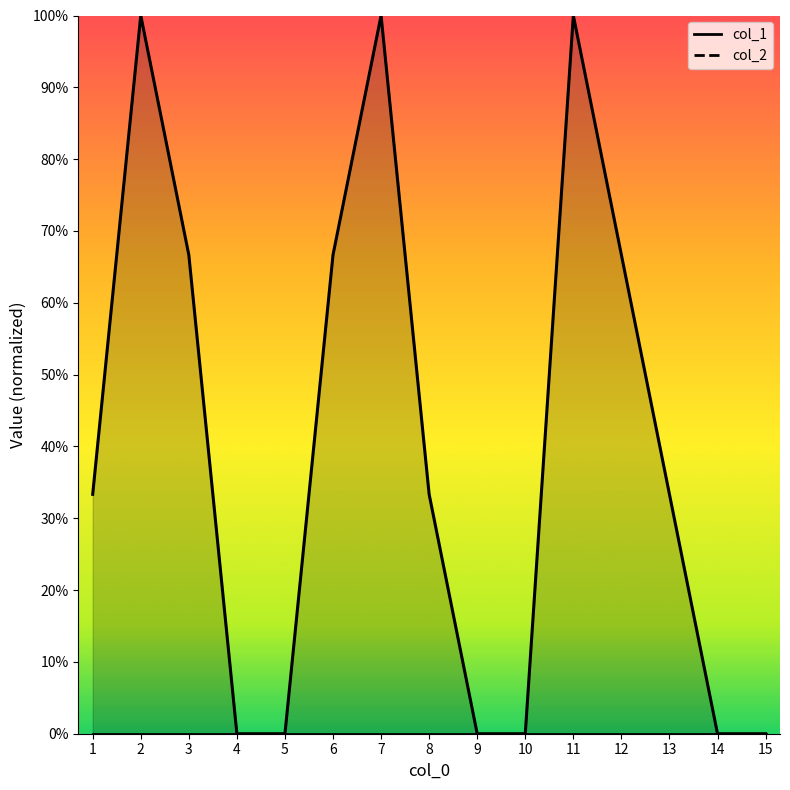

Reading right to left, what are all the values shown in this chart?

col_2 line: 15=0.0	14=0.0	13=0.0	12=0.0	11=0.0	10=0.0	9=0.0	8=0.0	7=0.0	6=0.0	5=0.0	4=0.0	3=0.0	2=0.0	1=0.0
col_1 line: 15=0.0	14=0.0	13=0.3	12=0.7	11=1.0	10=0.0	9=0.0	8=0.3	7=1.0	6=0.7	5=0.0	4=0.0	3=0.7	2=1.0	1=0.3